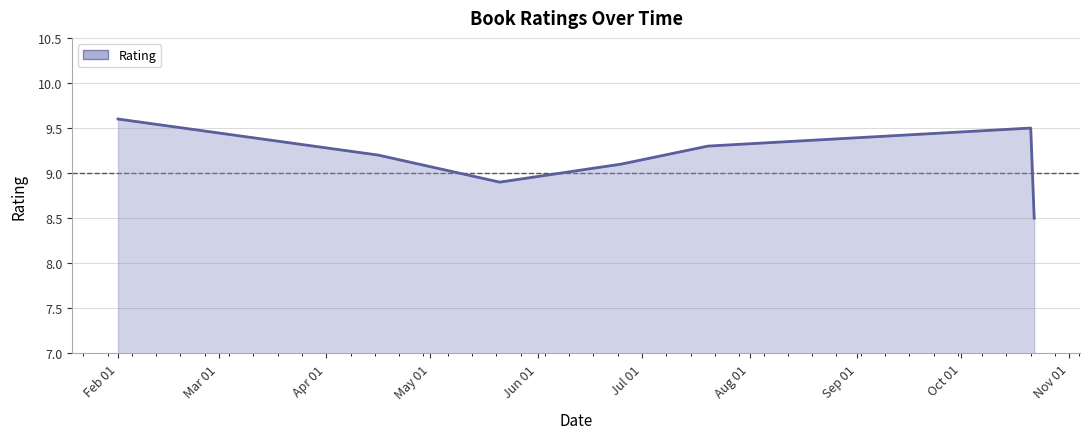

Count the number of categories in the chart.

7